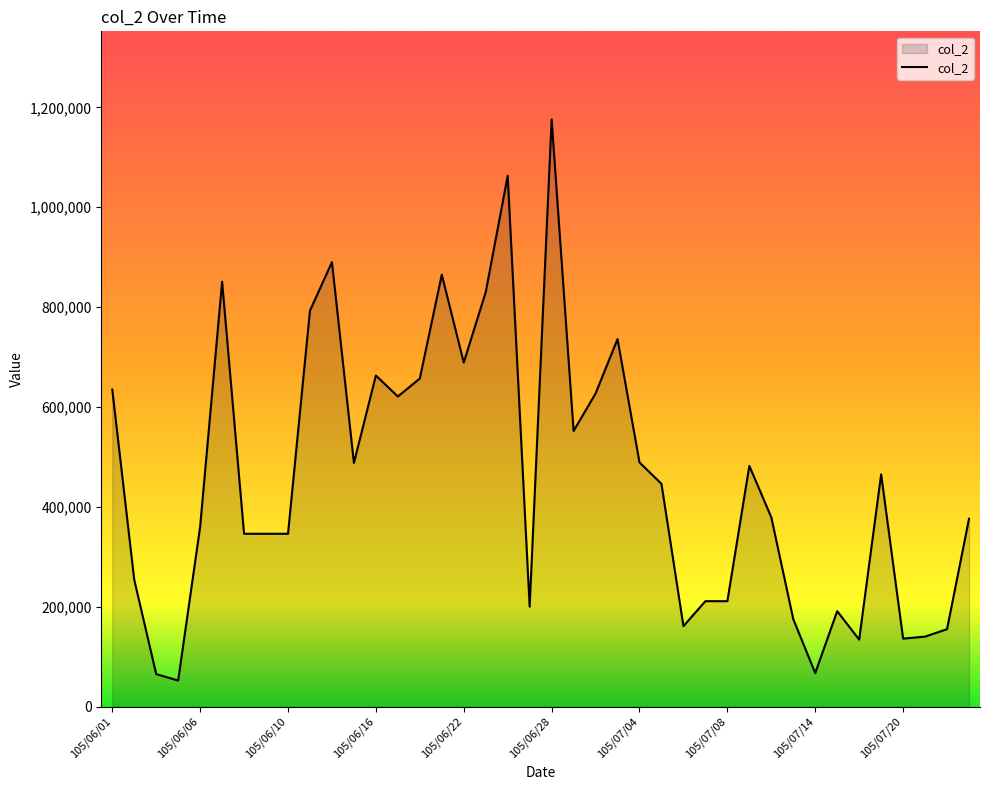

What is the sum of all values?

18323000